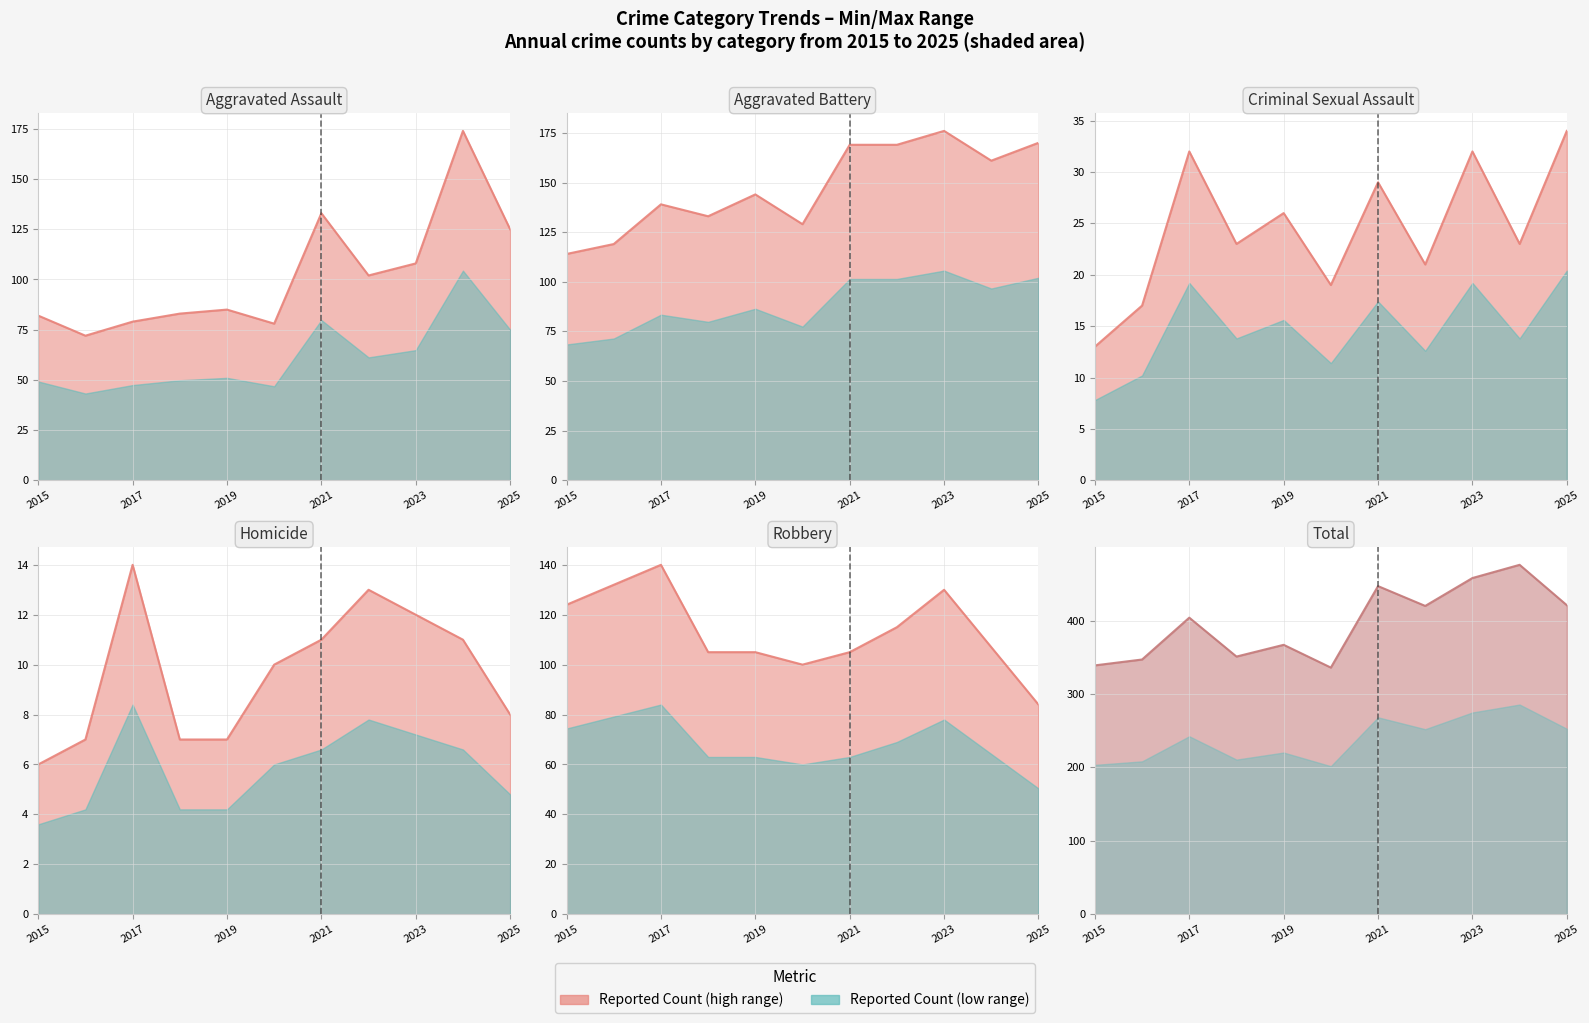

What is the maximum value for Homicide actual?

14